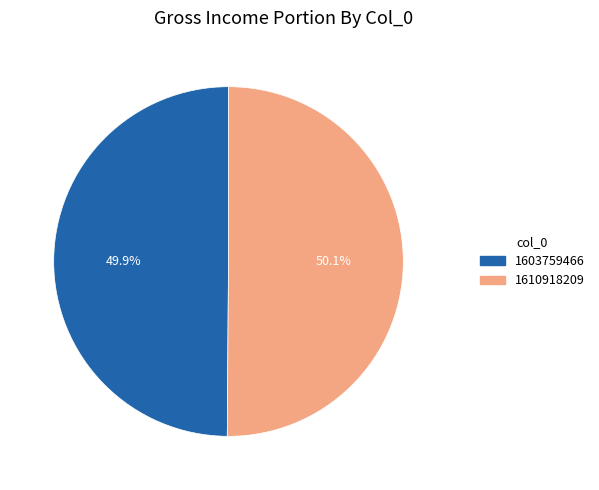

Is it true that 1603759466 is 50% of the pie?

True